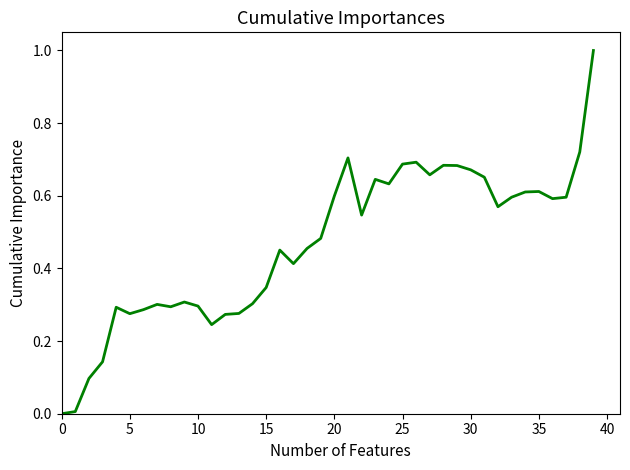

True or false: the data has more than 1 interior local peaks.

True